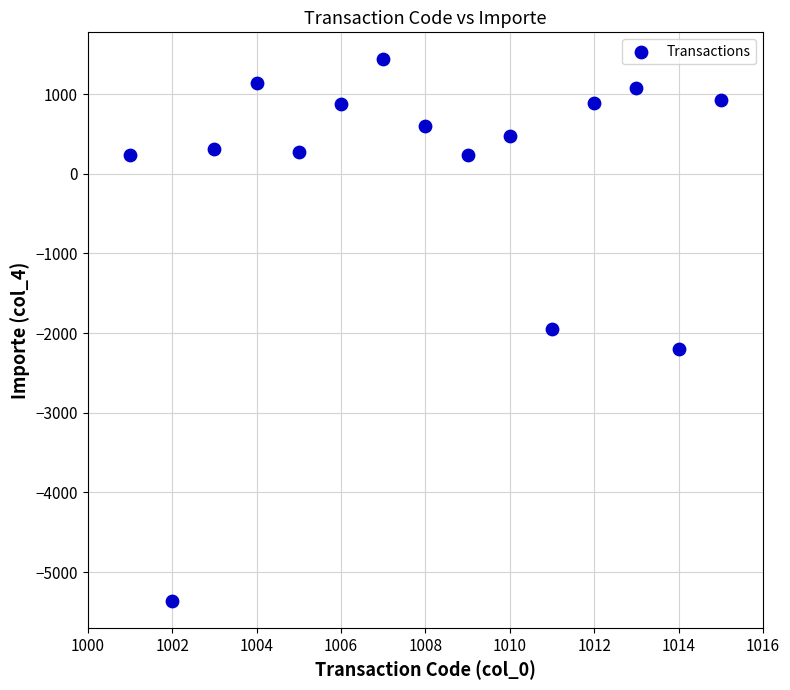

What is the range of X values (max minus min)?

14.0